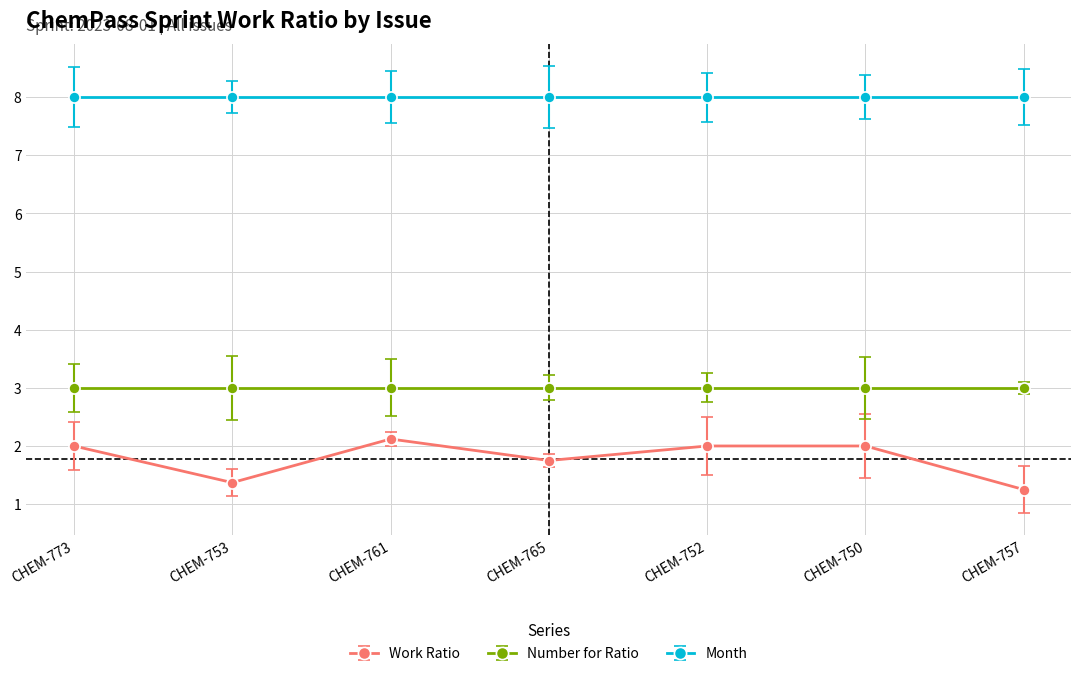

At which category does Work Ratio reach its first local valley?

CHEM-753